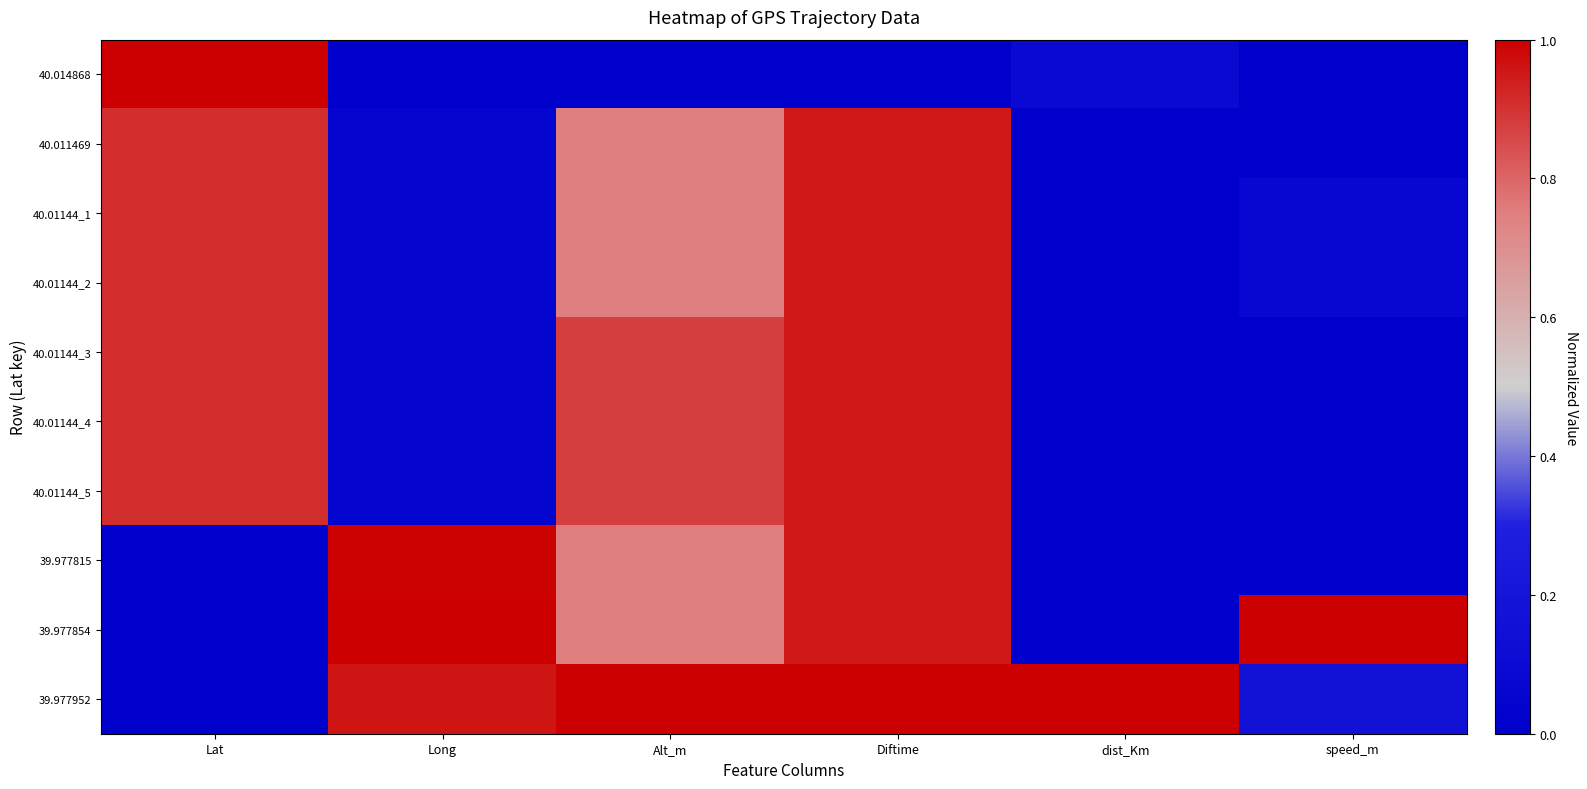

At speed_m, list the series in order from largest to smallest.

39.977854, 39.977952, 40.01144_1, 40.01144_2, 40.014868, 40.011469, 40.01144_3, 40.01144_4, 40.01144_5, 39.977815